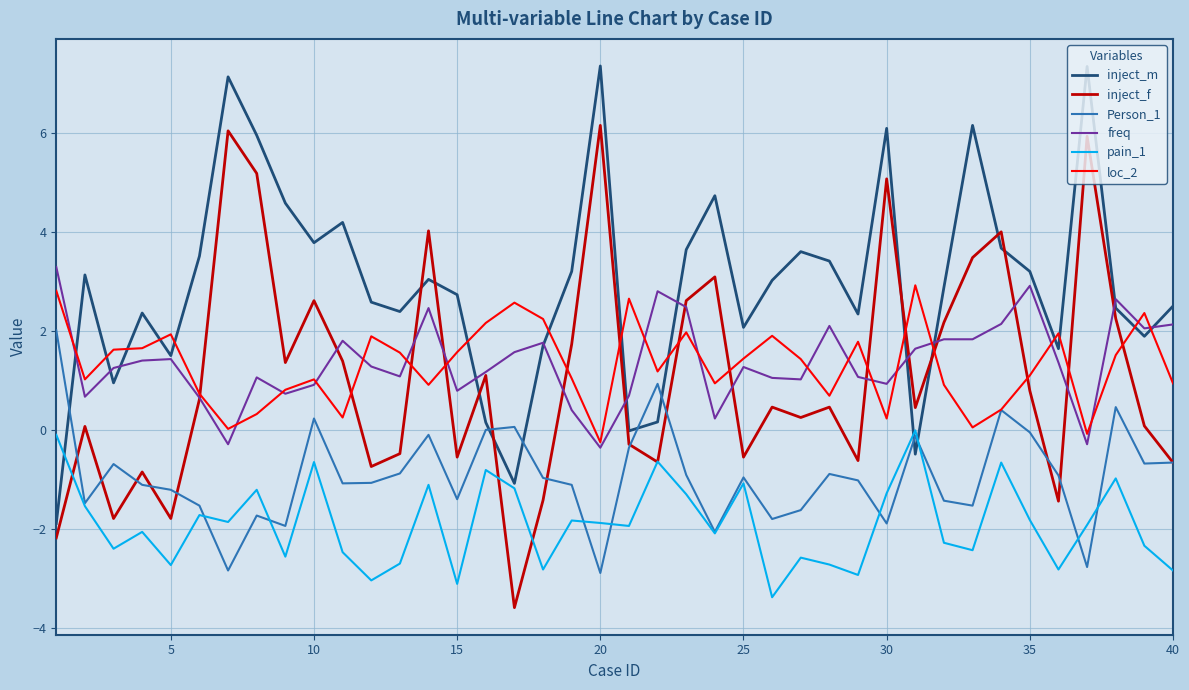

What is the greatest value displayed?

7.4